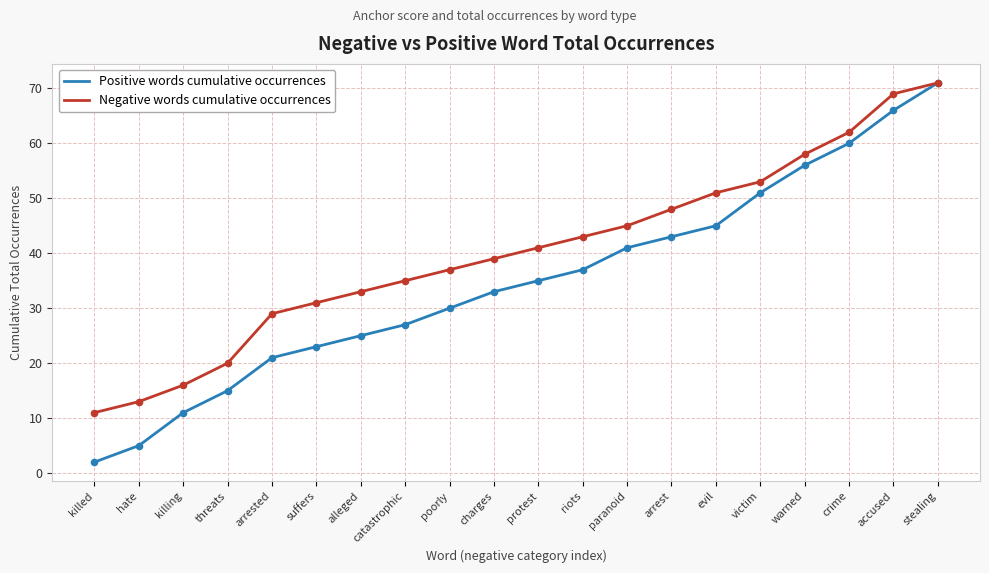

Between riots and crime, which series saw the biggest shift?

Positive words cumulative occurrences